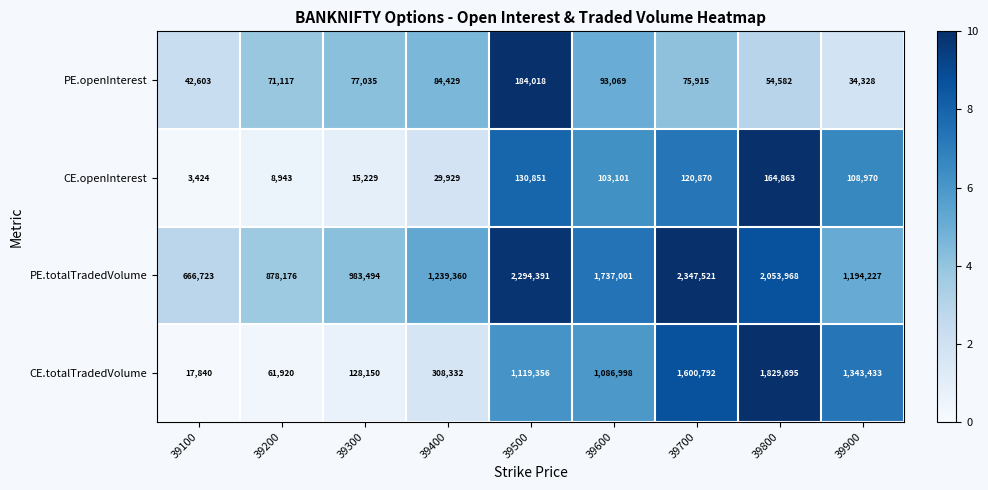

Which series has the largest range (max minus min)?

CE.totalTradedVolume